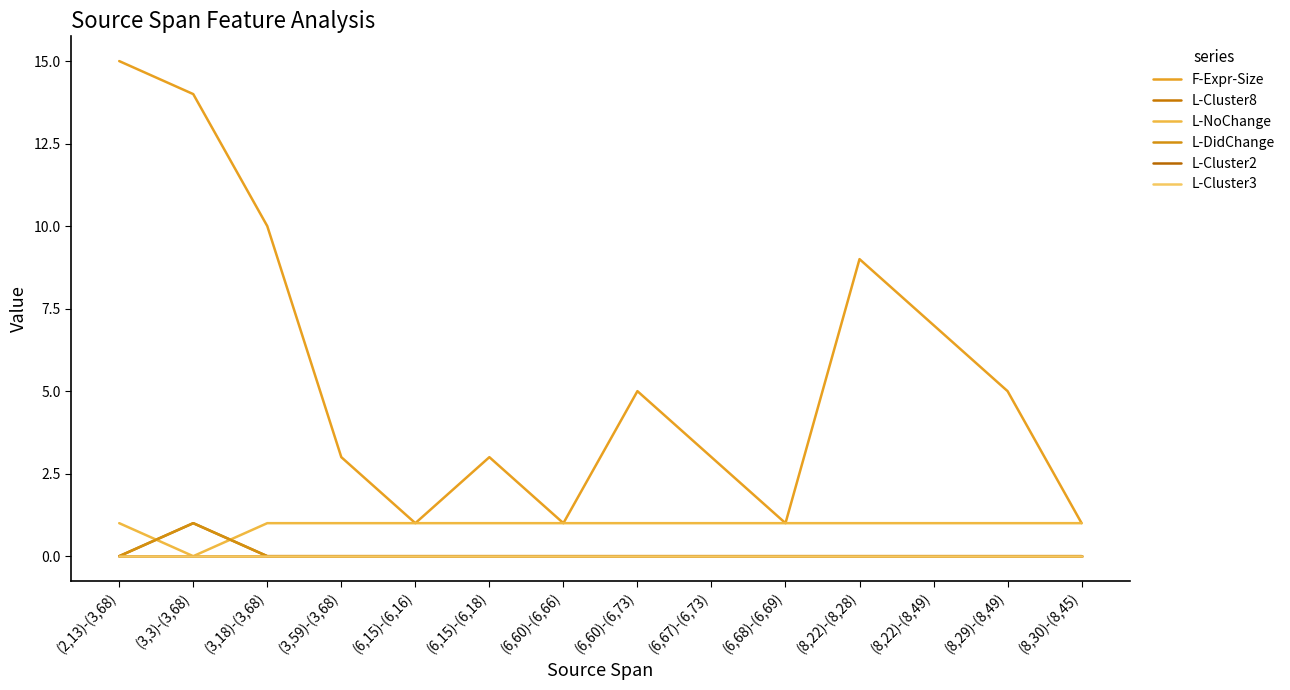

What position from the left is (6,15)-(6,18)?

6